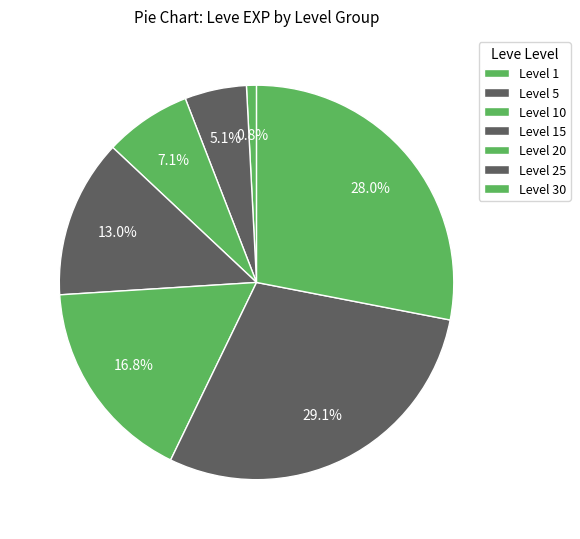

How many segments does this pie chart have?

7